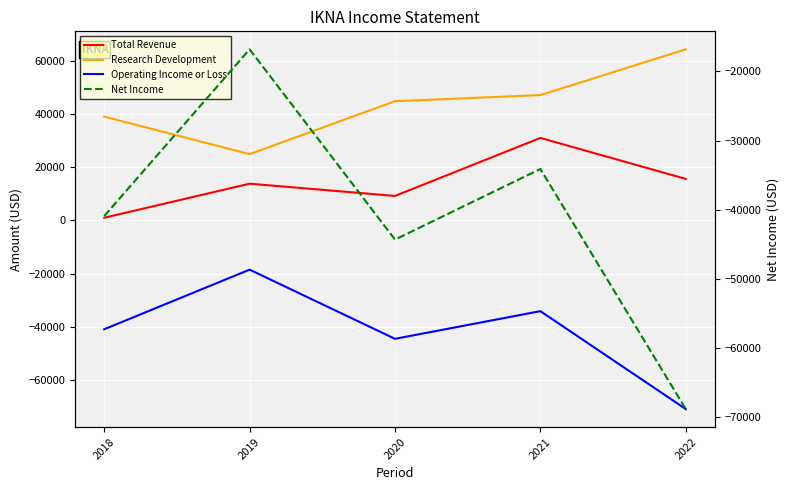

Is the value of Net Income at 2020 greater than the value of Research Development at 2022?

No